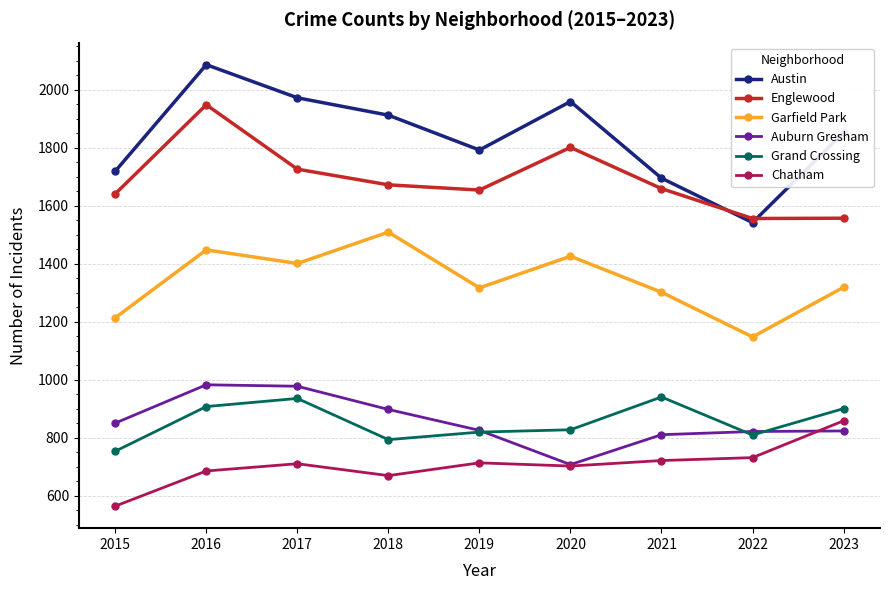

What is the total value across all series at 2018?

7455